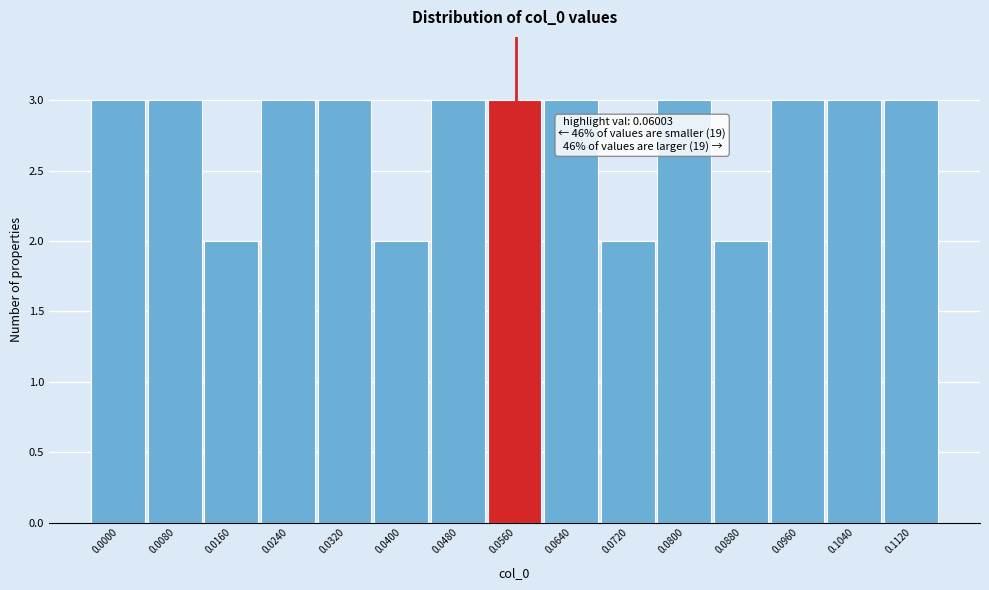

Reading left to right, list all the values displayed in this chart.

3	3	2	3	3	2	3	3	3	2	3	2	3	3	3